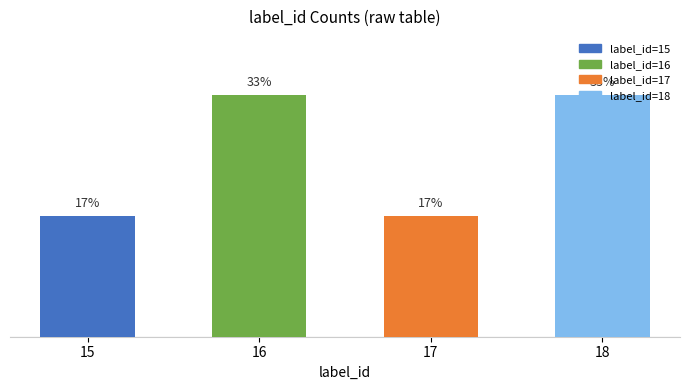

The chart shows a value of 1 at 17. True or false?

True